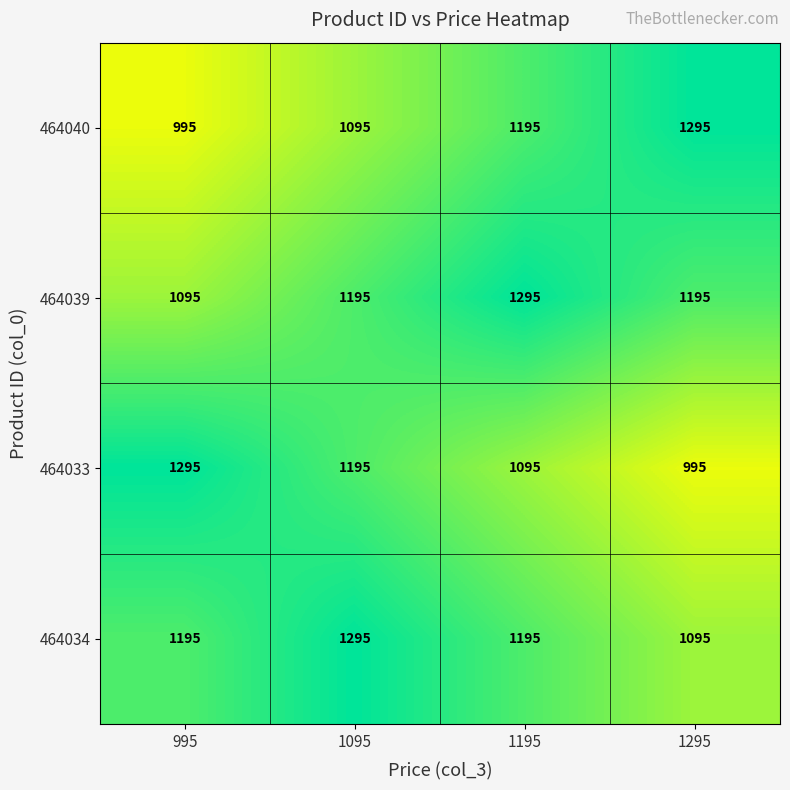

Reading left to right, what are all the values shown in this chart?

464040: 995=995	1095=1095	1195=1195	1295=1295
464039: 995=1095	1095=1195	1195=1295	1295=1195
464033: 995=1295	1095=1195	1195=1095	1295=995
464034: 995=1195	1095=1295	1195=1195	1295=1095